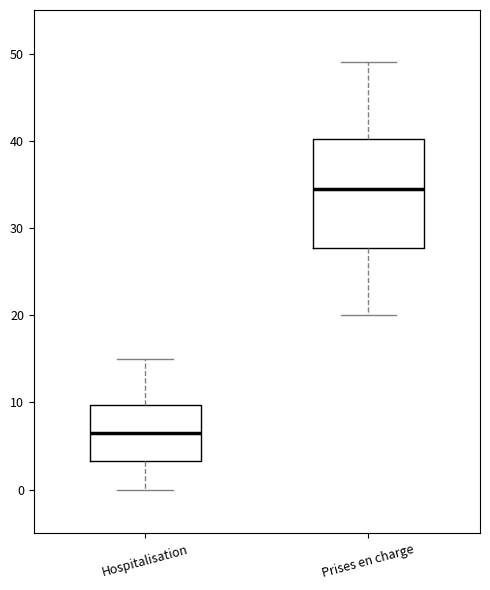

Reading left to right, read every box against the y-axis: the position of its median line, the range the box covers, and the ends of its whiskers. The values are not printed on the chart, so give them approximately, as read against the axis.

Hospitalisation: median 7, box 3 to 10, whiskers 0 to 15
Prises en charge: median 35, box 28 to 40, whiskers 20 to 49